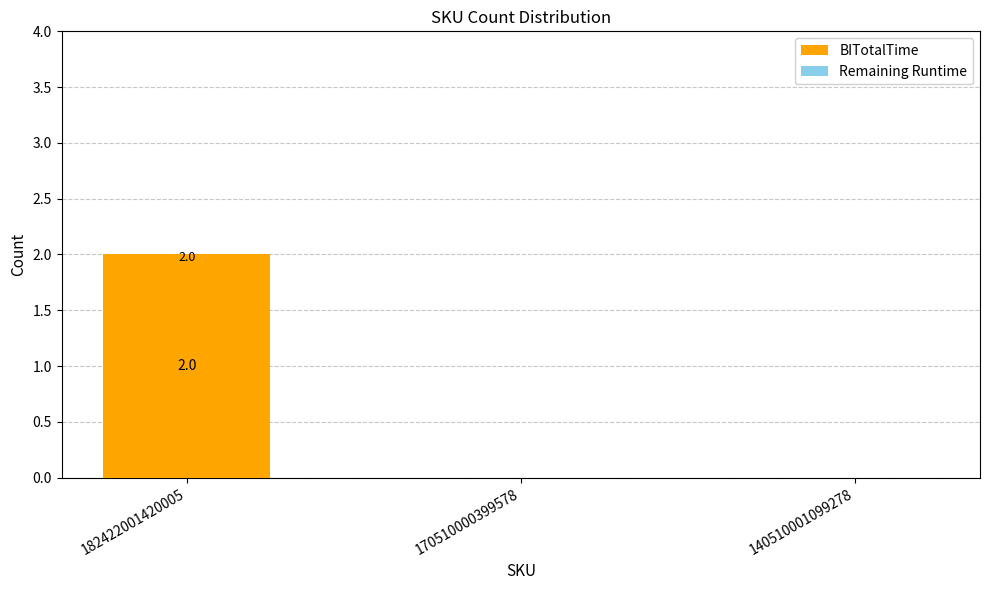

Are the bars horizontal?

No